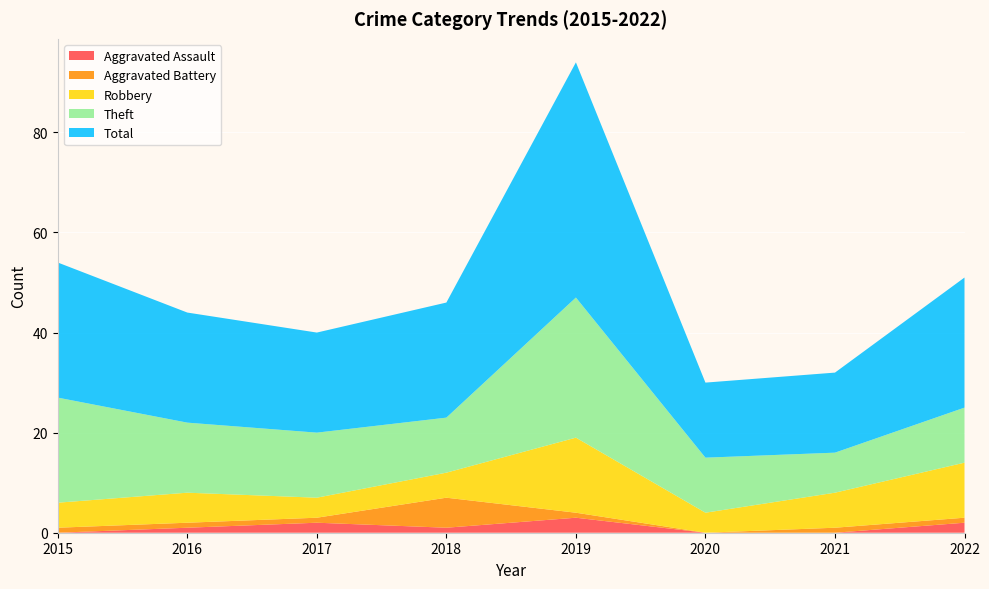

Reading left to right, transcribe all the data shown in this chart.

Aggravated Assault: 0	1	2	1	3	0	0	2
Aggravated Battery: 1	1	1	6	1	0	1	1
Robbery: 5	6	4	5	15	4	7	11
Theft: 21	14	13	11	28	11	8	11
Total: 27	22	20	23	47	15	16	26